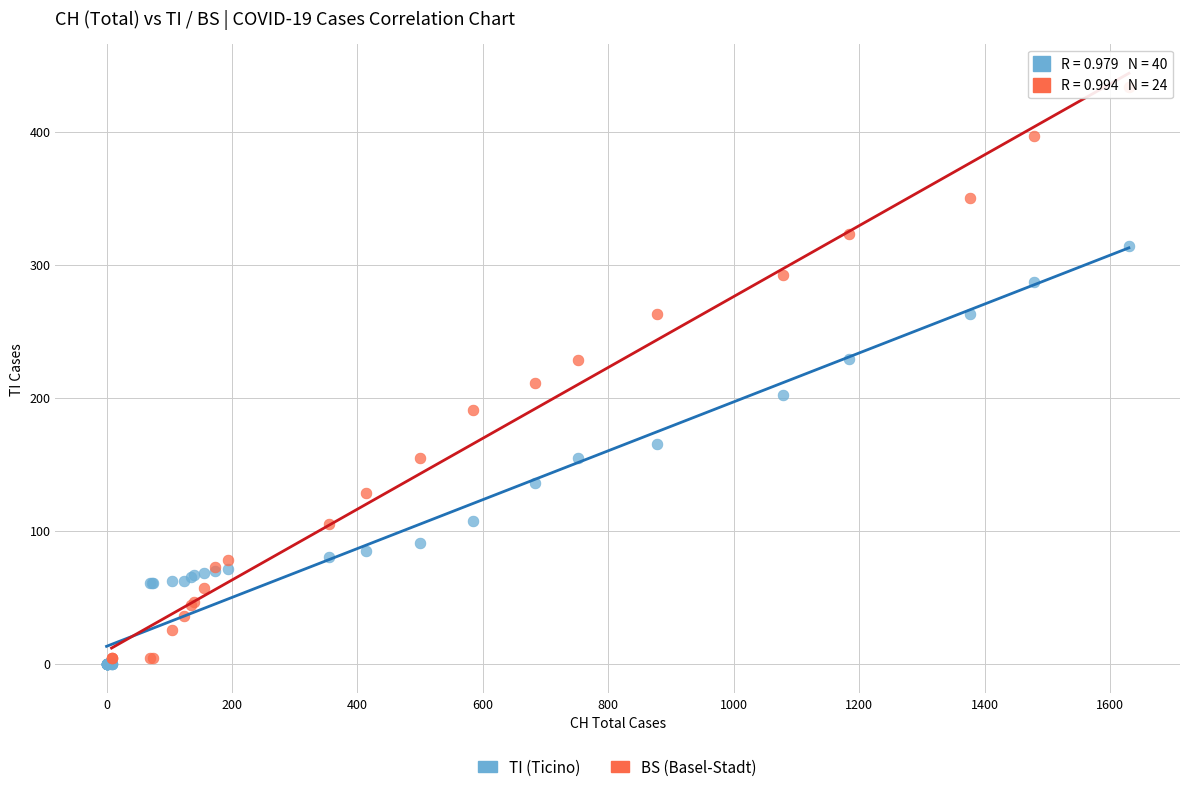

Which series contains the highest Y value?

BS (Basel-Stadt)